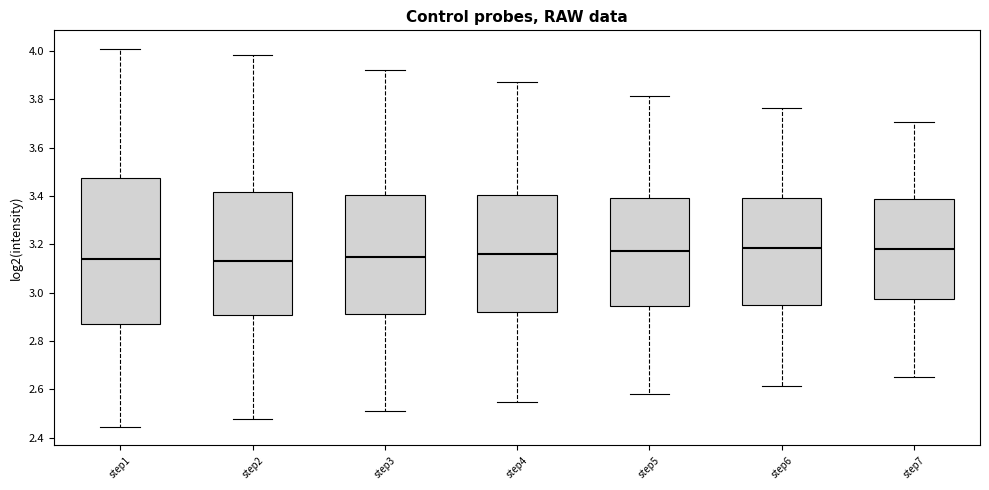

Reading left to right, read every box against the y-axis: the position of its median line, the range the box covers, and the ends of its whiskers. The values are not printed on the chart, so give them approximately, as read against the axis.

step1: median 3.14, box 2.88 to 3.48, whiskers 2.44 to 4.00
step2: median 3.14, box 2.90 to 3.42, whiskers 2.48 to 3.98
step3: median 3.14, box 2.92 to 3.40, whiskers 2.52 to 3.92
step4: median 3.16, box 2.92 to 3.40, whiskers 2.54 to 3.88
step5: median 3.18, box 2.94 to 3.40, whiskers 2.58 to 3.82
step6: median 3.18, box 2.94 to 3.40, whiskers 2.62 to 3.76
step7: median 3.18, box 2.98 to 3.38, whiskers 2.66 to 3.70